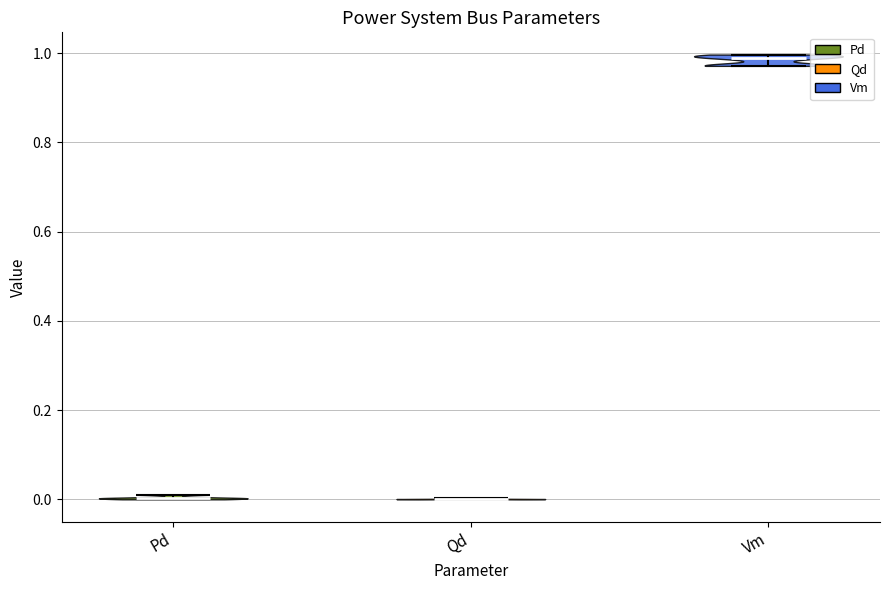

Which violin has the highest median line?

Vm